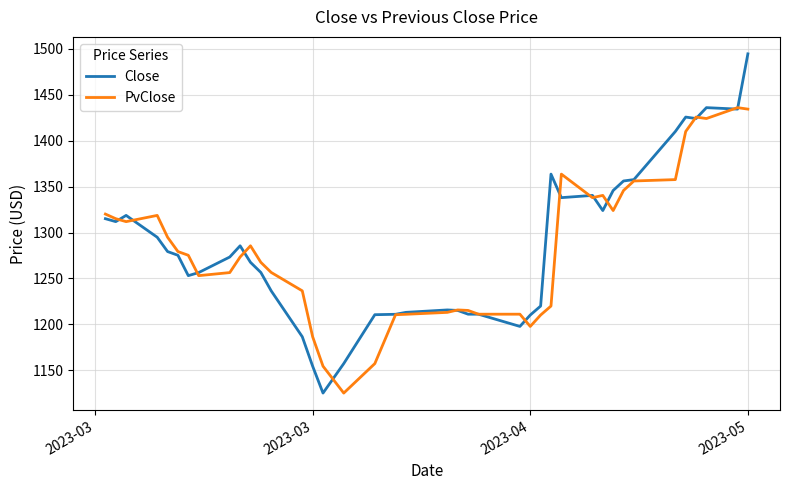

List the series in order of their peak value, lowest first.

PvClose, Close